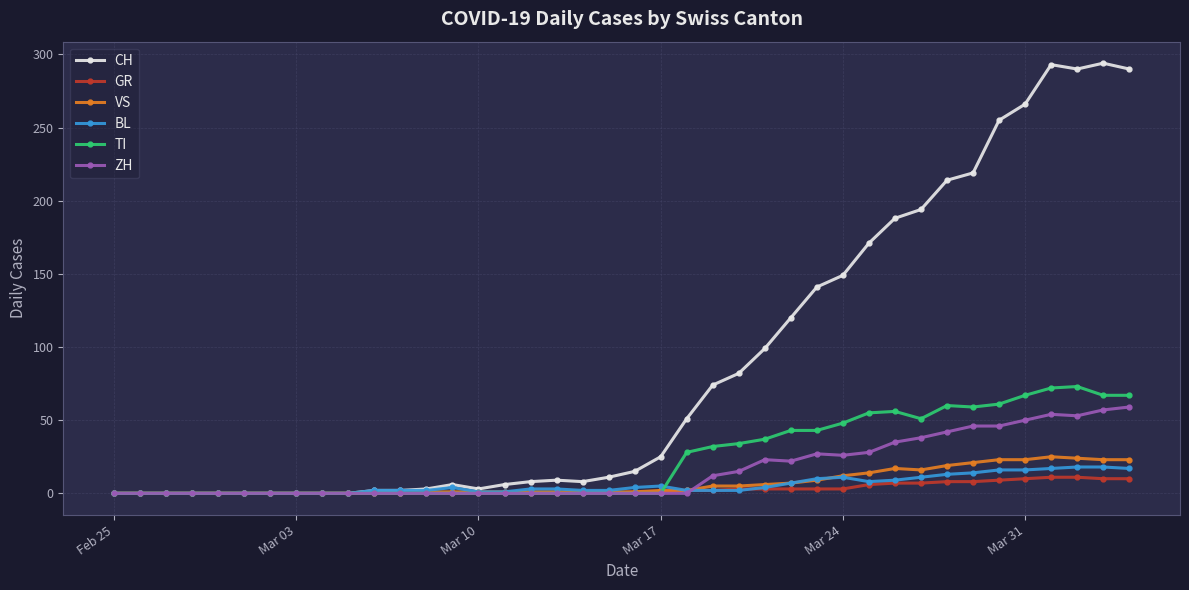

Which series has the largest range (max minus min)?

CH